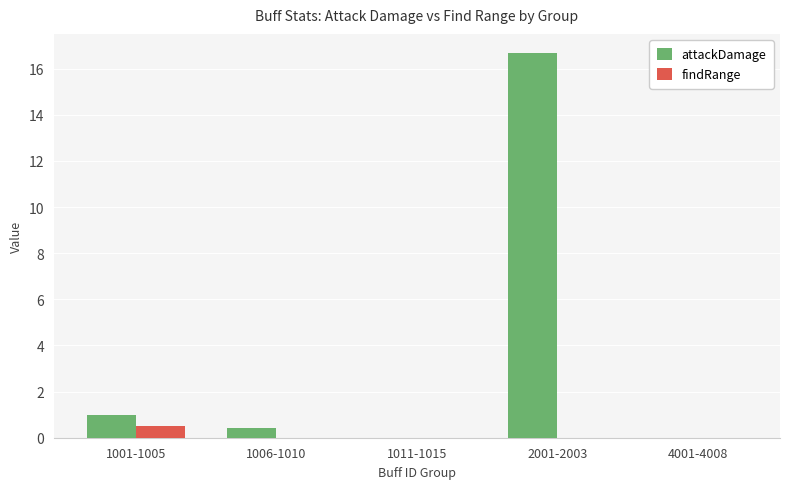

Which label corresponds to the largest value in the chart?

2001-2003